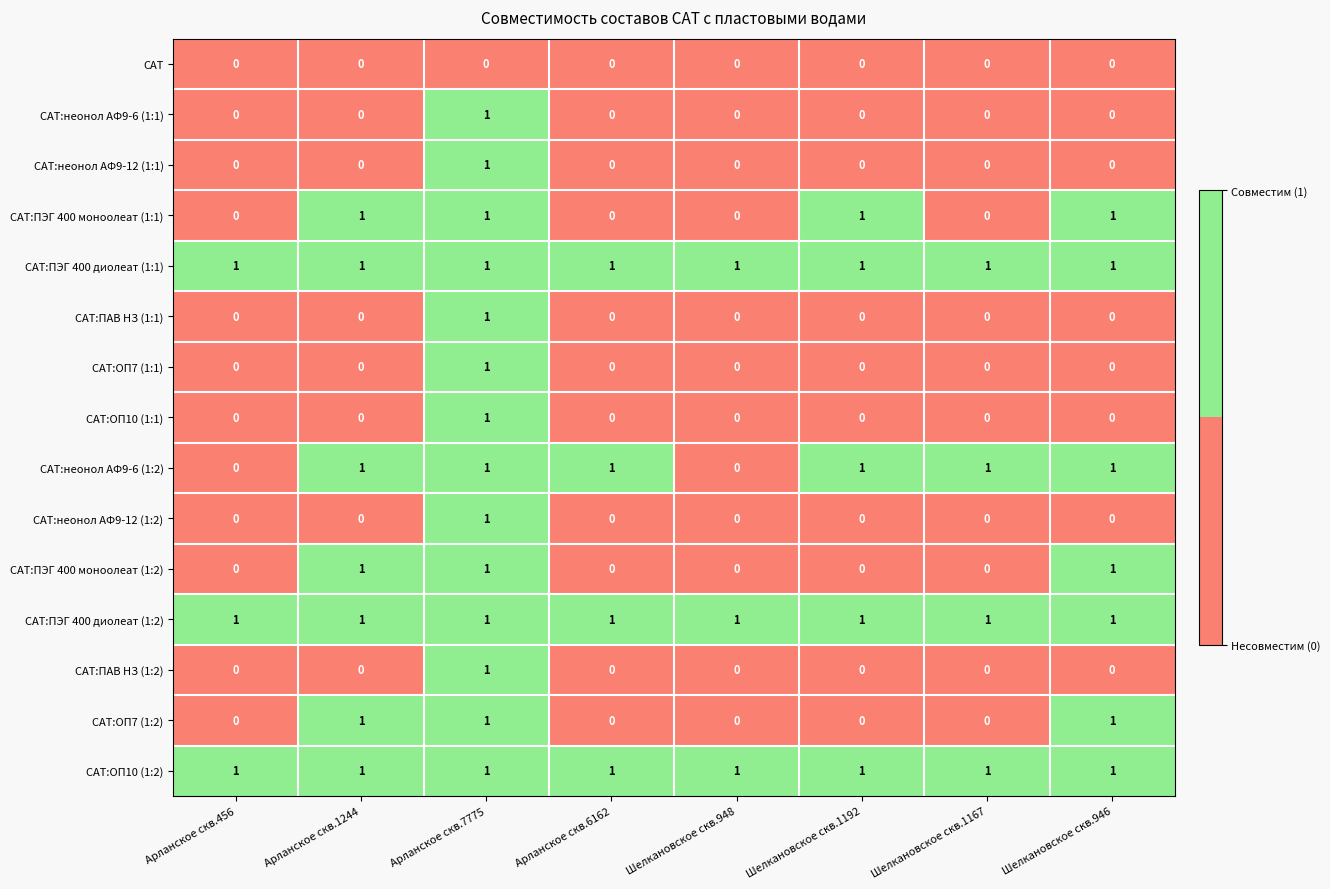

The value of САТ:ОП10 (1:2) at Шелкановское скв.948 is 1. True or false?

True